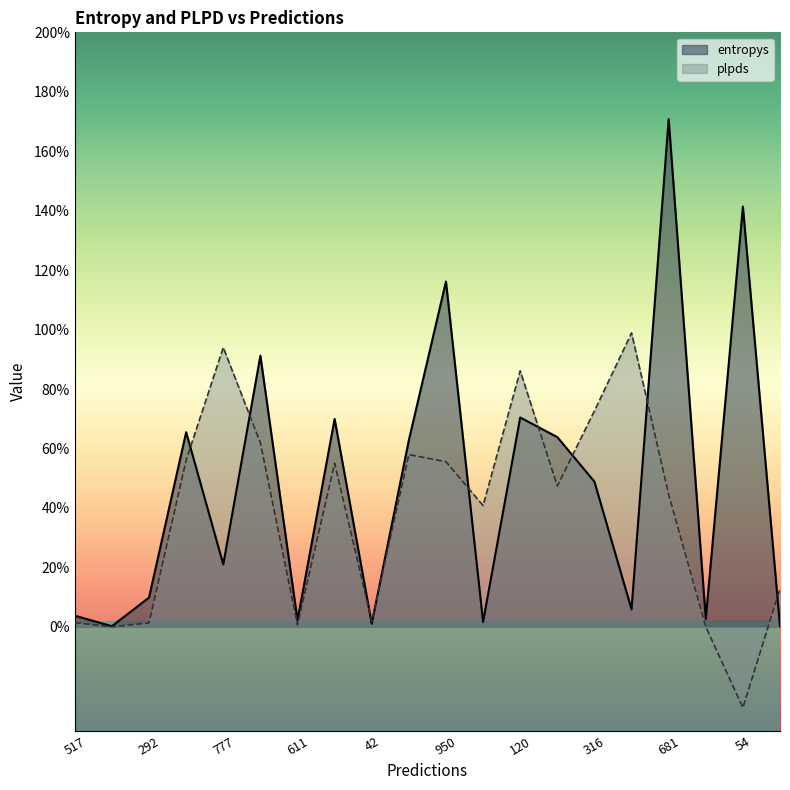

What are all the series names shown in the legend?

entropys, plpds